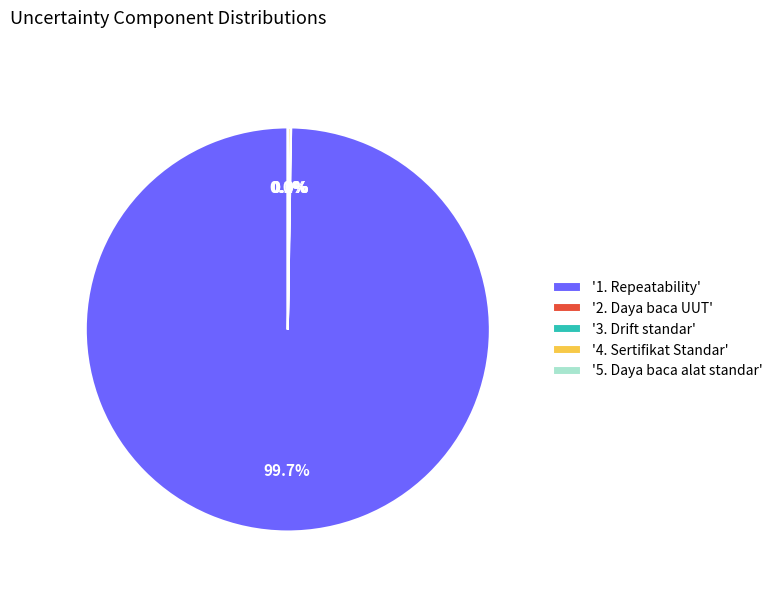

To the nearest percent, what is the average slice percentage?

20%